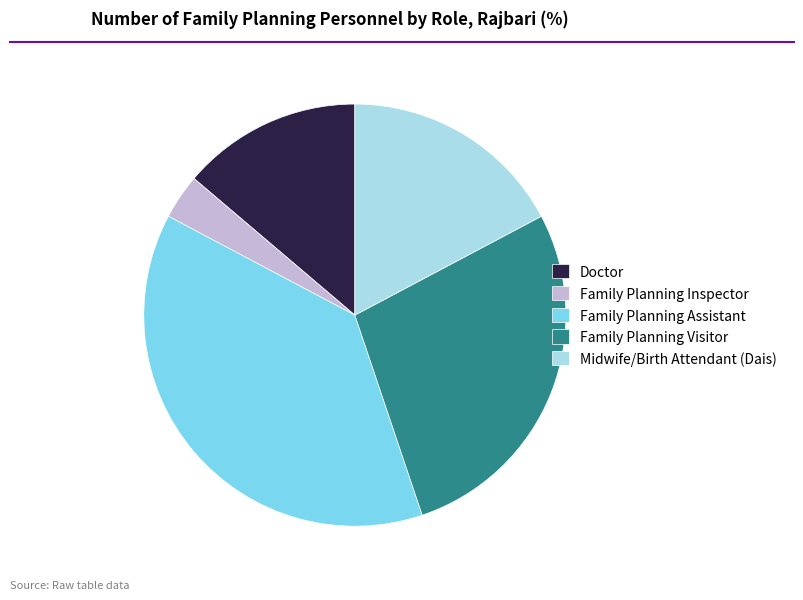

The Midwife/Birth Attendant (Dais) slice represents 28% of the pie. True or false?

False